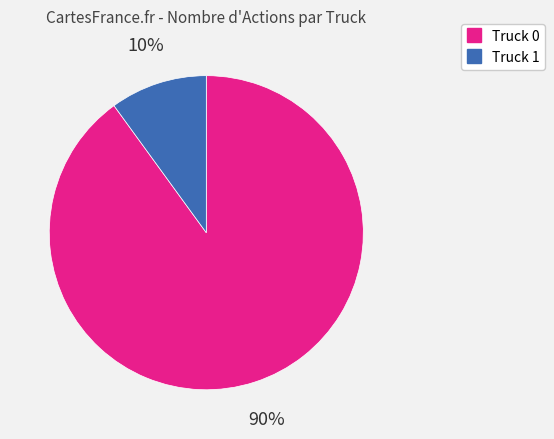

Approximately how many times larger is the value at Truck 0 compared to Truck 1?

9.0